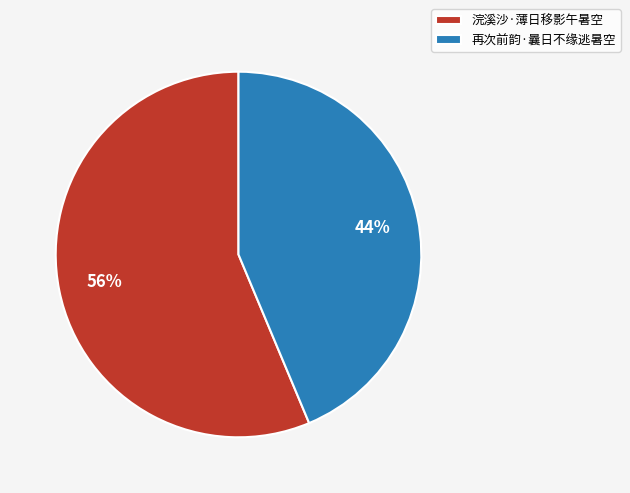

True or false: 浣溪沙·薄日移影午暑空 accounts for 68% of the total.

False